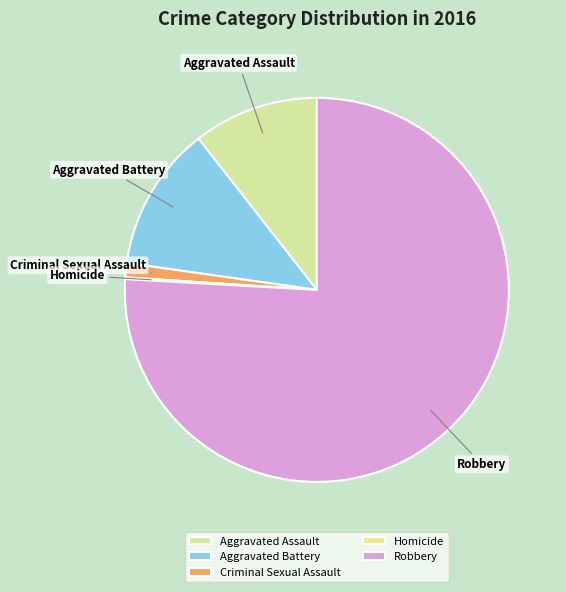

Does Aggravated Battery account for over 50% of the chart?

No